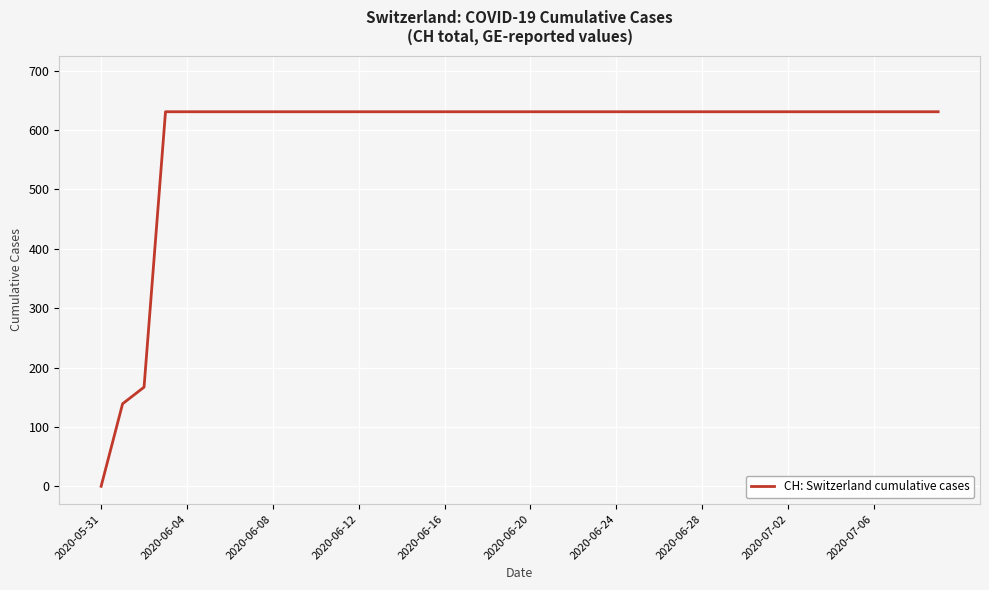

What is the difference between the maximum and minimum values?

631